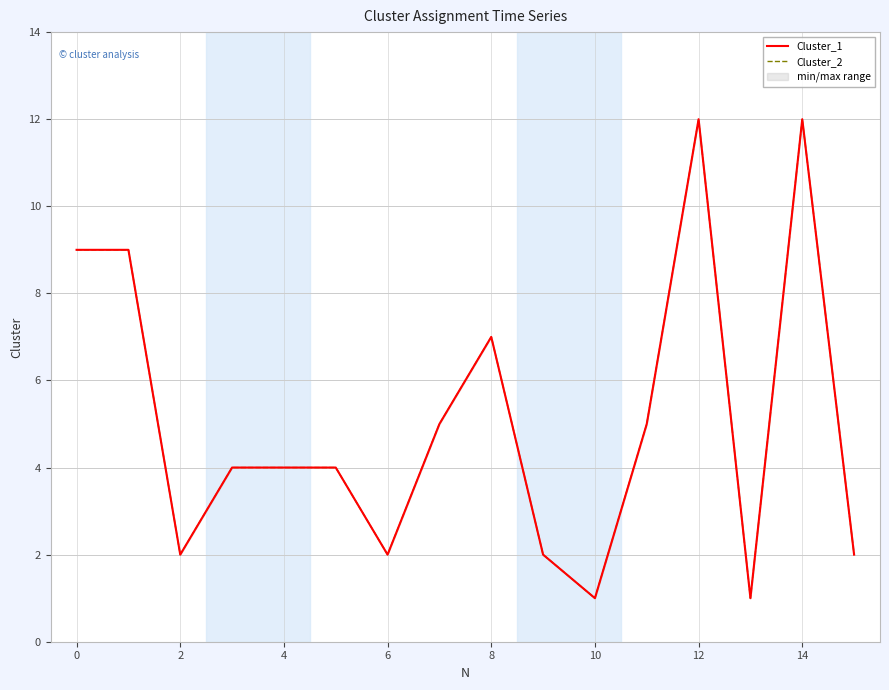

At which category does Cluster_2 reach its first local valley?

2